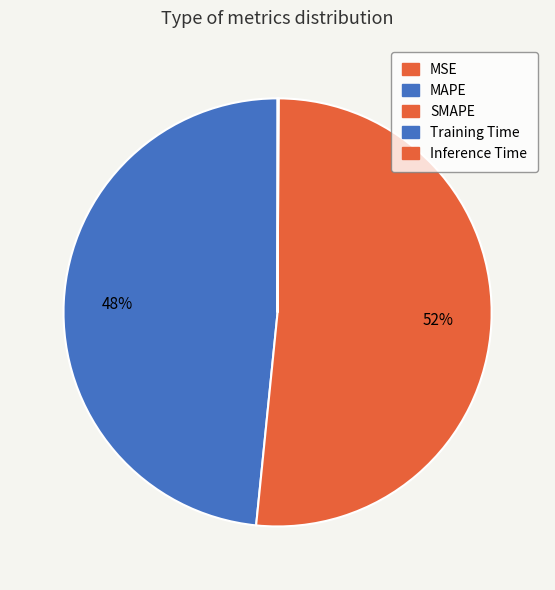

To the nearest percent, what portion does SMAPE represent?

52%